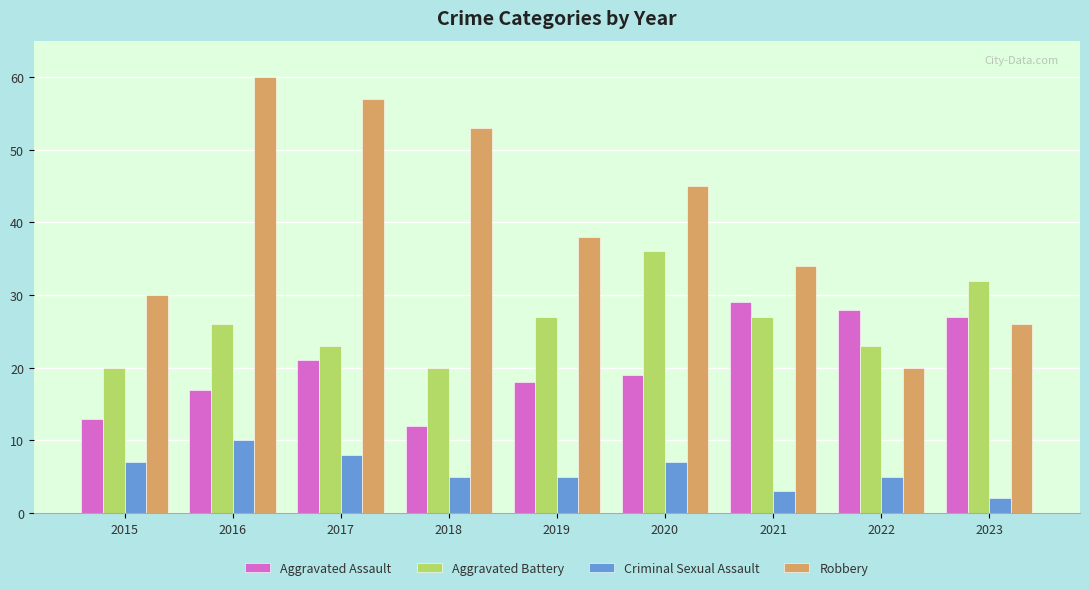

Count the number of categories in the chart.

9